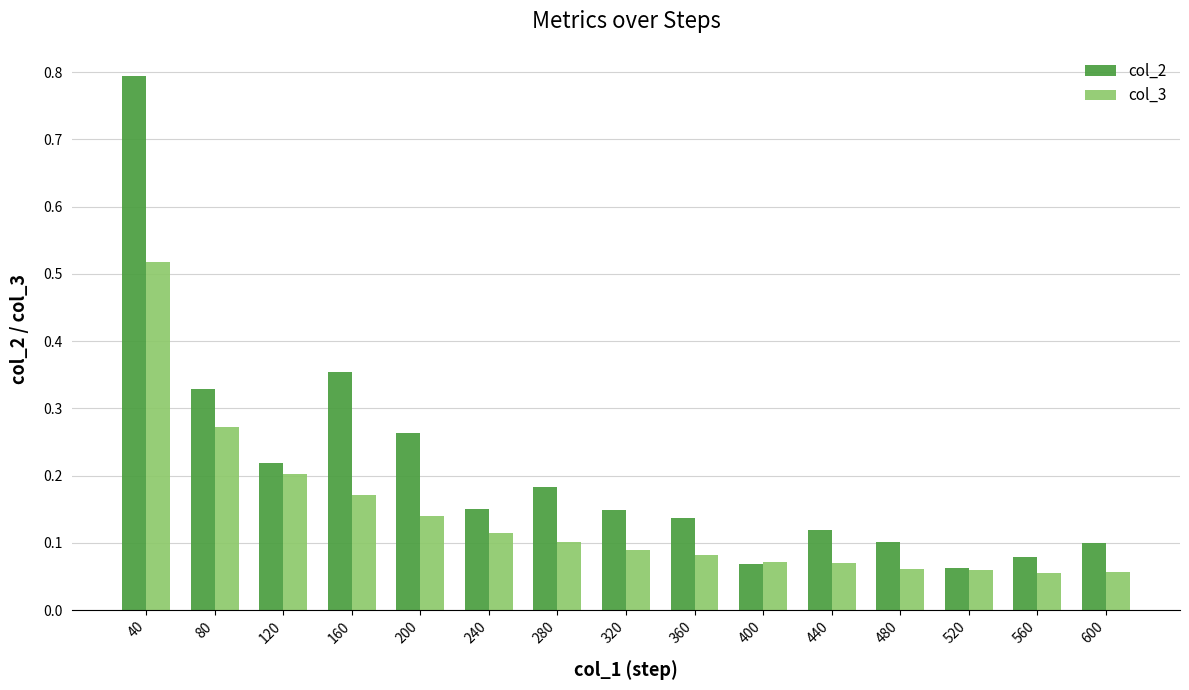

True or false: col_2 has a value of 0.1 at 80.

False